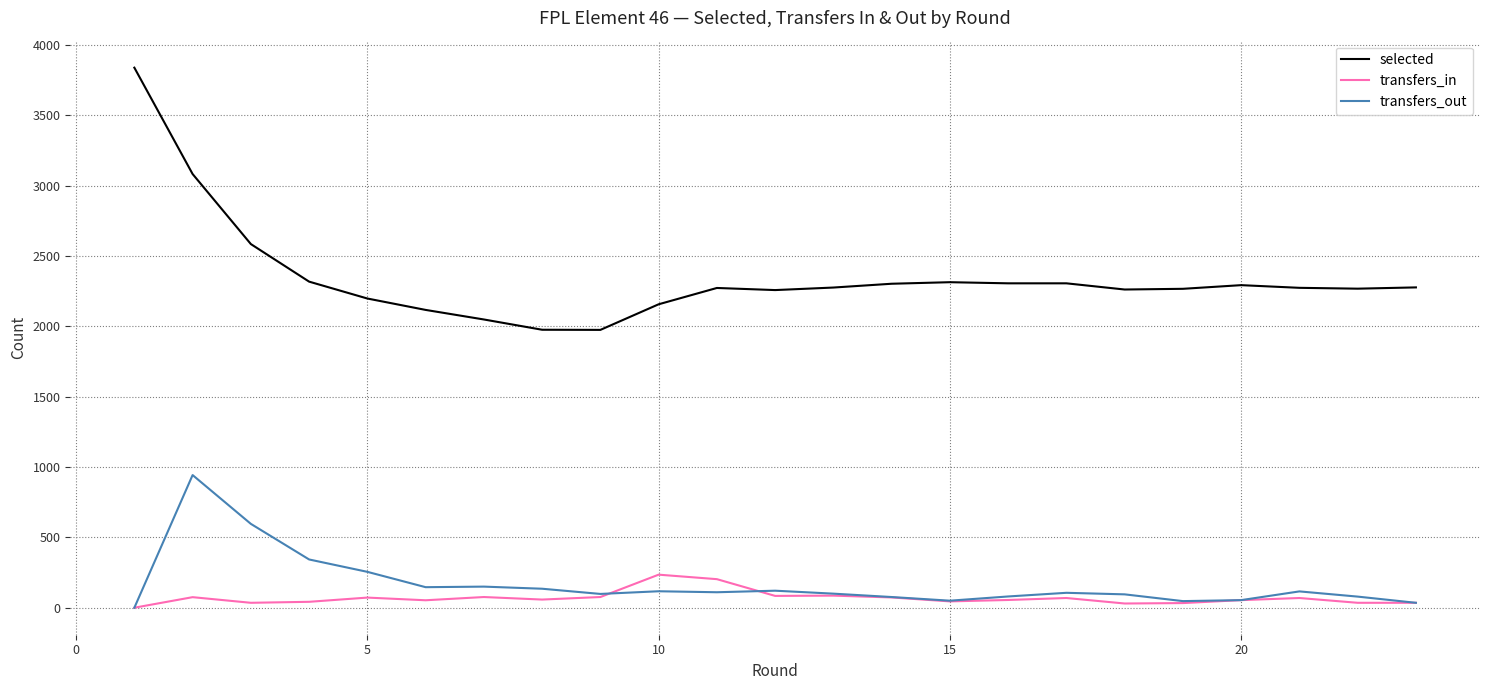

Which series has the largest total across all categories?

selected